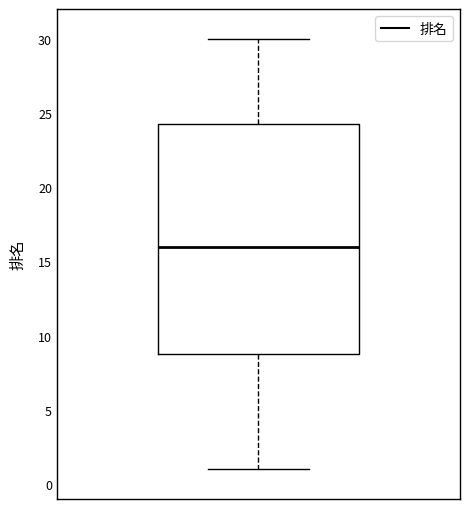

Where is the lower edge of the box on the y-axis? The values are not printed on the chart, so give them approximately, as read against the axis.

9.0